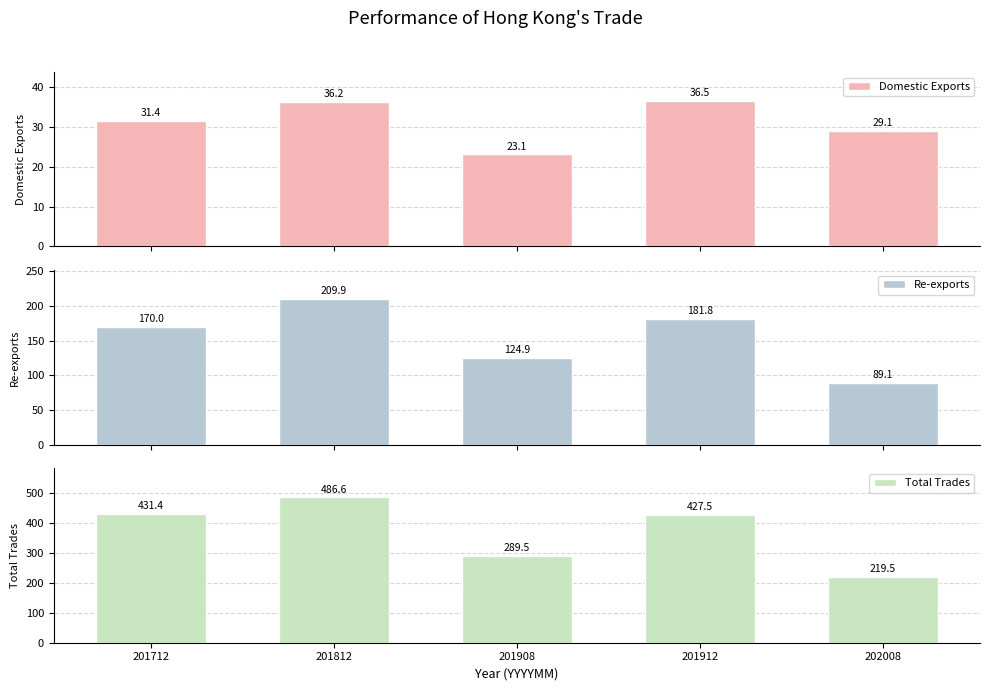

What is the minimum value for Total Trades?

219.5